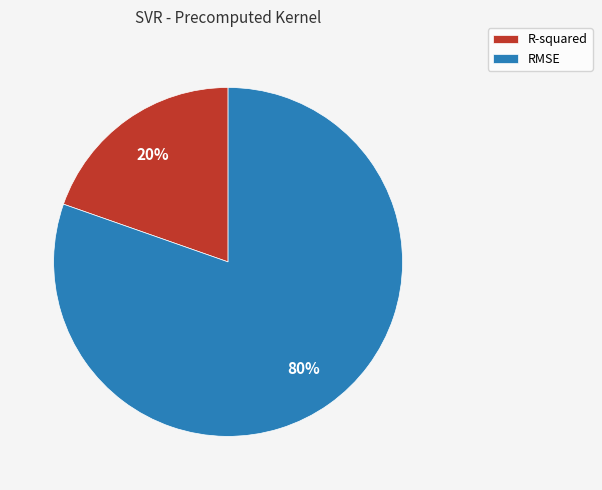

True or false: RMSE accounts for 66% of the total.

False